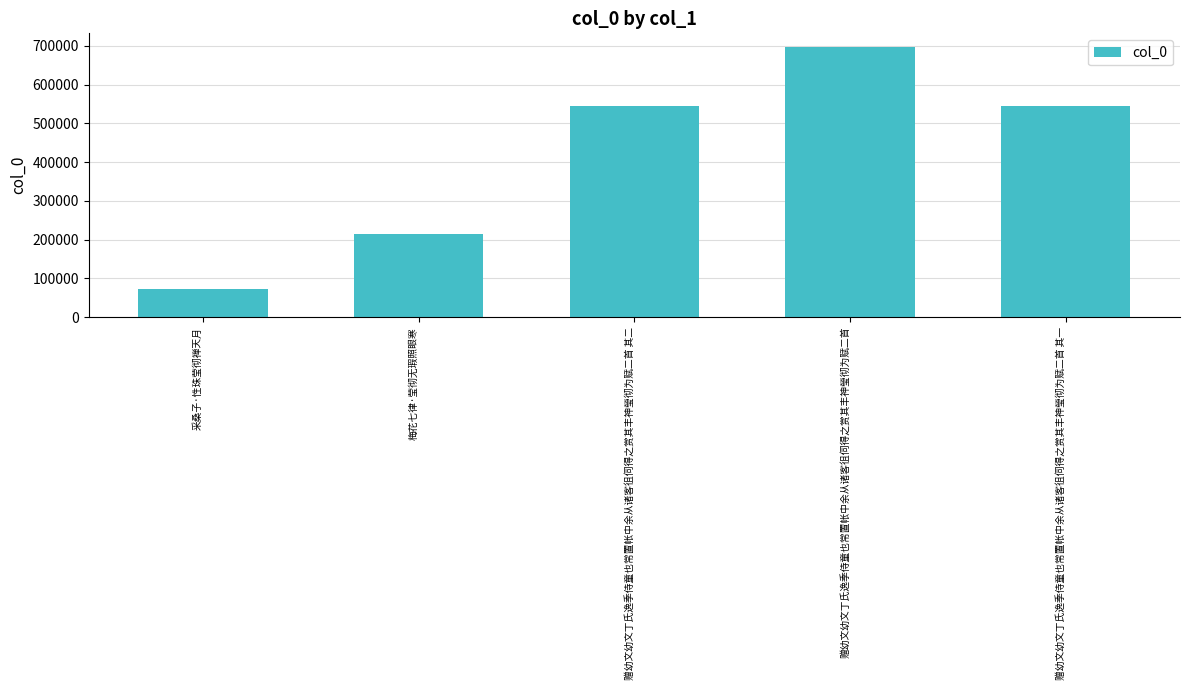

What is the approximate value at 采桑子·性珠莹彻禅天月?

71444